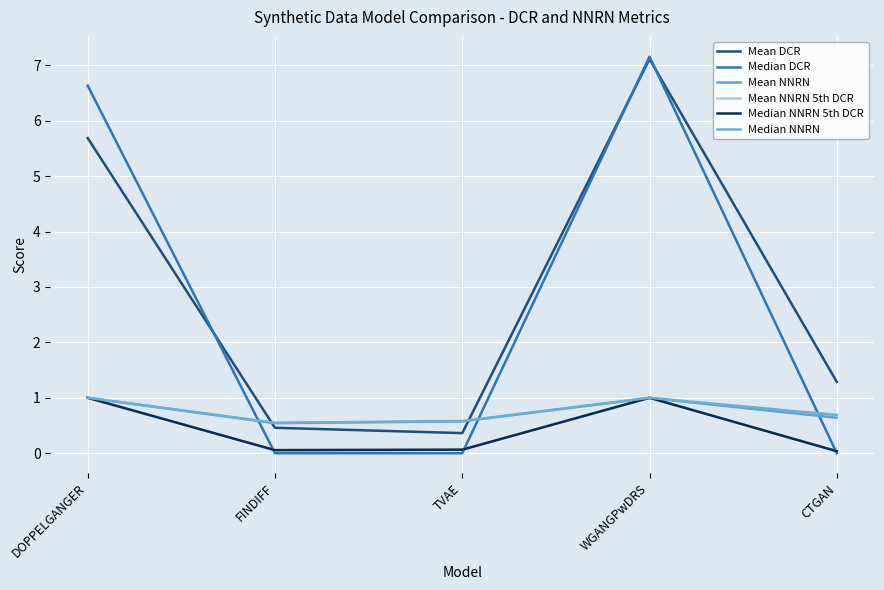

Reading left to right, list all the values displayed in this chart.

Mean DCR: DOPPELGANGER=5.7	FINDIFF=0.5	TVAE=0.4	WGANGPwDRS=7.1	CTGAN=1.3
Median DCR: DOPPELGANGER=6.6	FINDIFF=0.0	TVAE=0.0	WGANGPwDRS=7.2	CTGAN=0.0
Mean NNRN: DOPPELGANGER=1.0	FINDIFF=0.5	TVAE=0.6	WGANGPwDRS=1.0	CTGAN=0.6
Mean NNRN 5th DCR: DOPPELGANGER=1.0	FINDIFF=0.1	TVAE=0.1	WGANGPwDRS=1.0	CTGAN=0.0
Median NNRN 5th DCR: DOPPELGANGER=1.0	FINDIFF=0.1	TVAE=0.1	WGANGPwDRS=1.0	CTGAN=0.0
Median NNRN: DOPPELGANGER=1.0	FINDIFF=0.5	TVAE=0.6	WGANGPwDRS=1.0	CTGAN=0.7